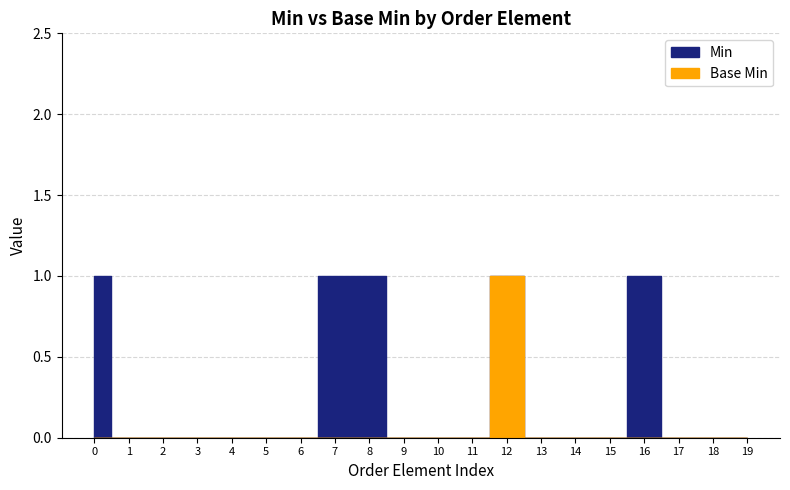

What are all the series names shown in the legend?

Min, Base Min